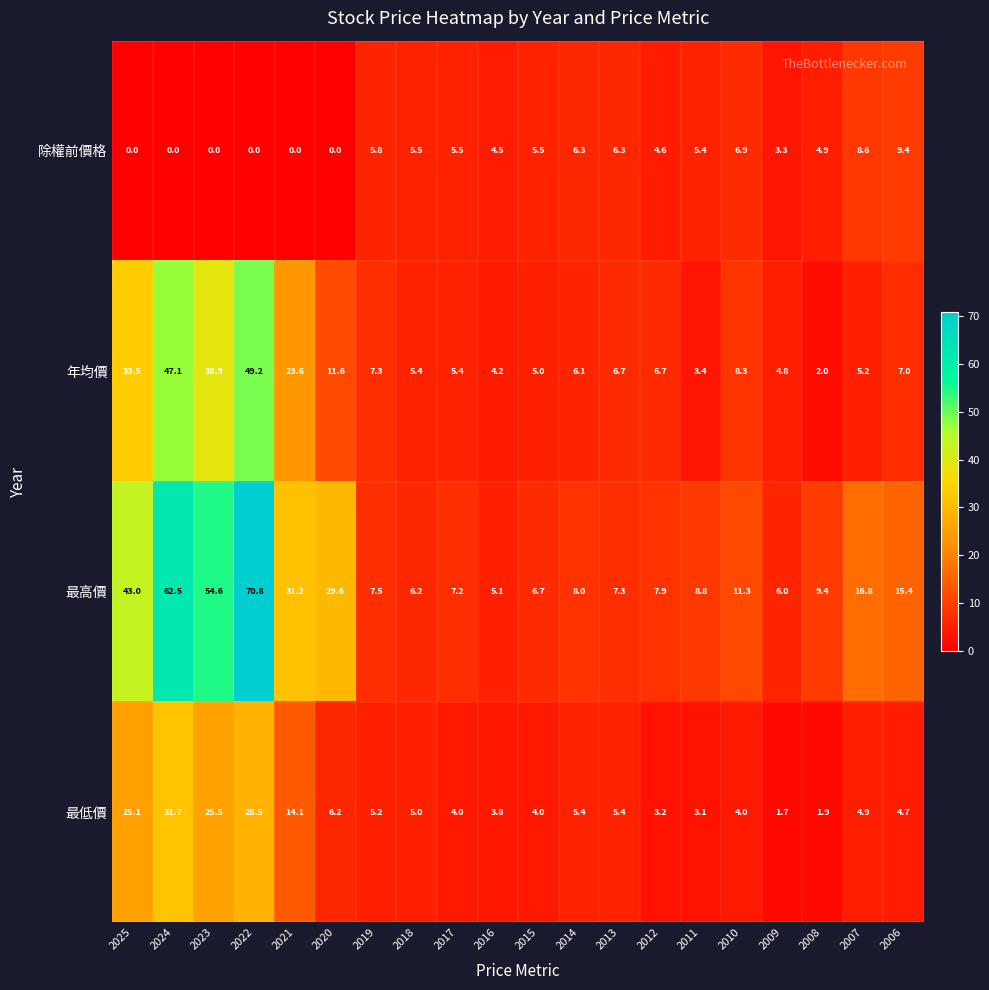

How many series are shown in this chart?

4